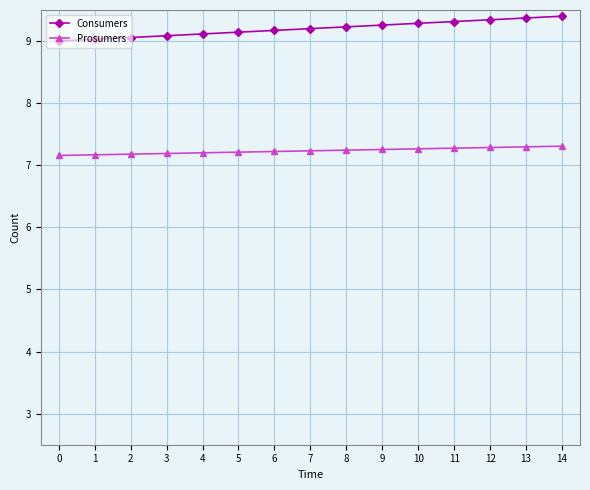

How many Prosumers values are between 7 and 8?

15